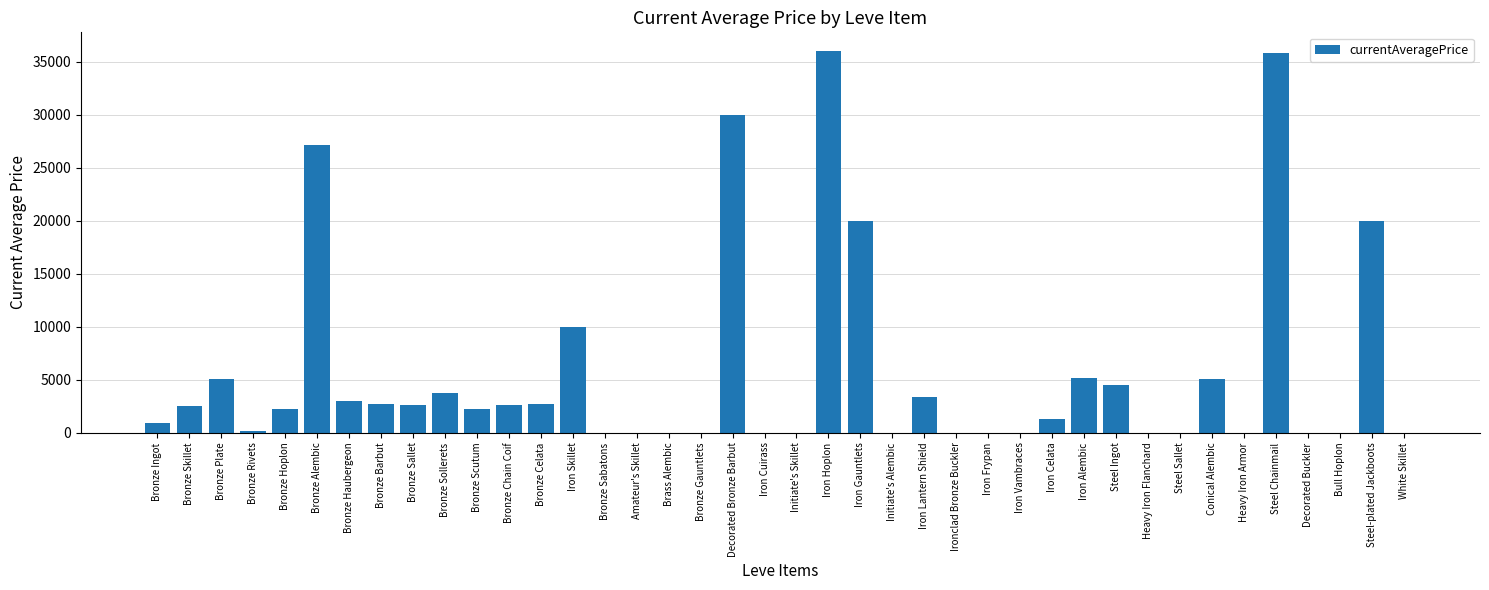

The value at Bronze Ingot is 895.6. True or false?

True